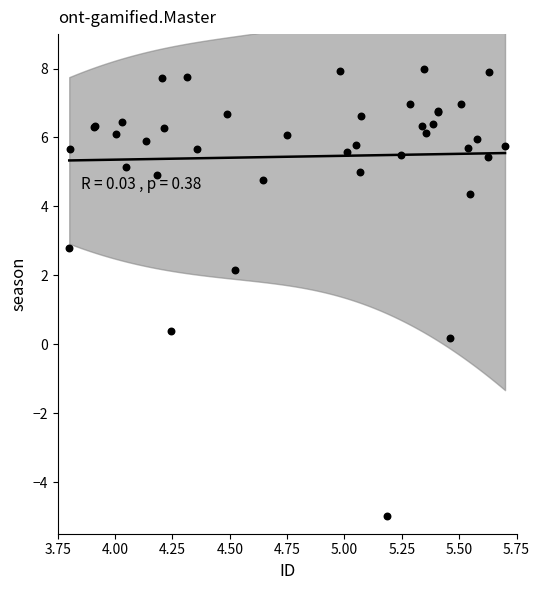

What Y value in the scatter plot is closest to 1?

0.4